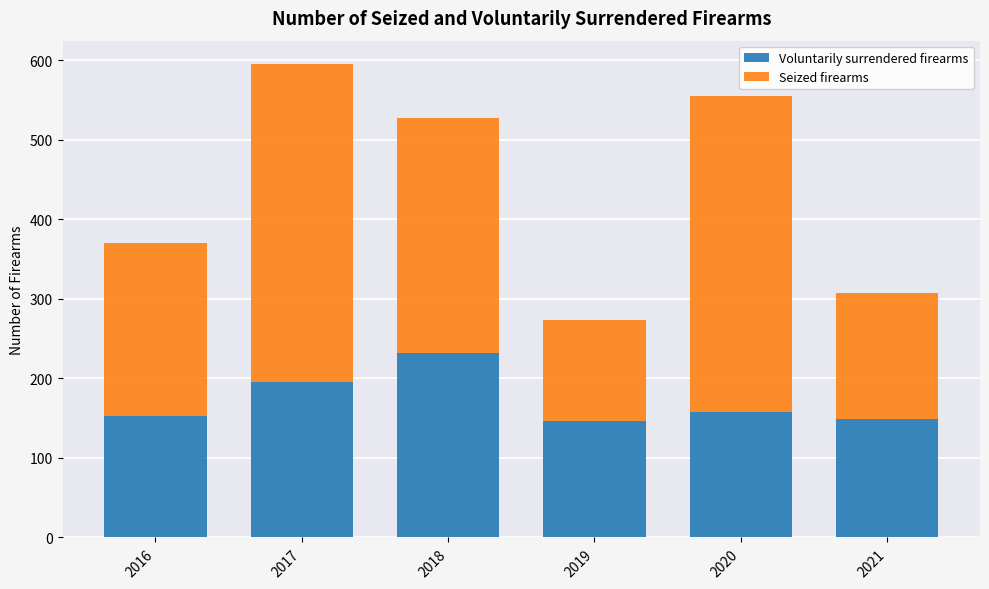

Reading left to right, transcribe the values for Voluntarily surrendered firearms.

153	196	232	146	158	149